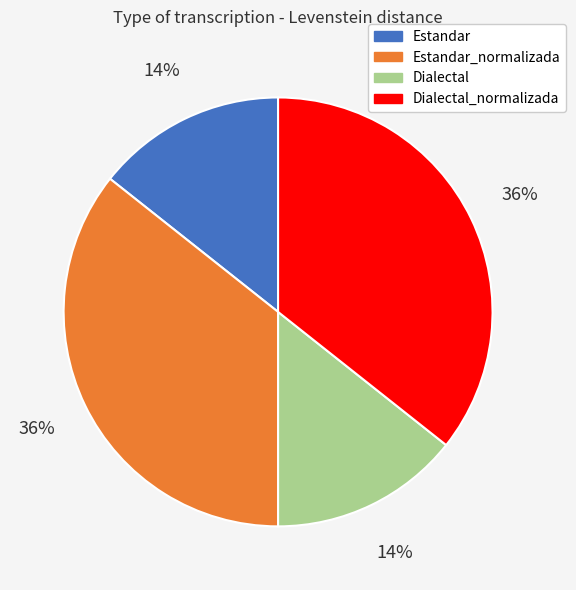

To the nearest percent, what percentage of the pie is Dialectal_normalizada?

36%